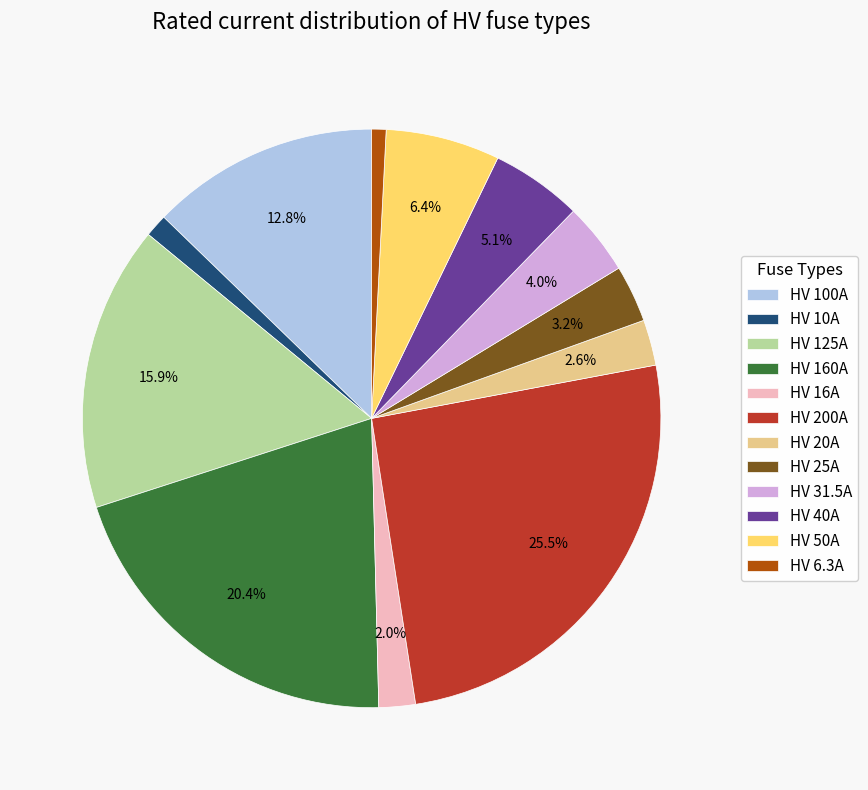

Between HV 20A and HV 31.5A, which is larger?

HV 31.5A